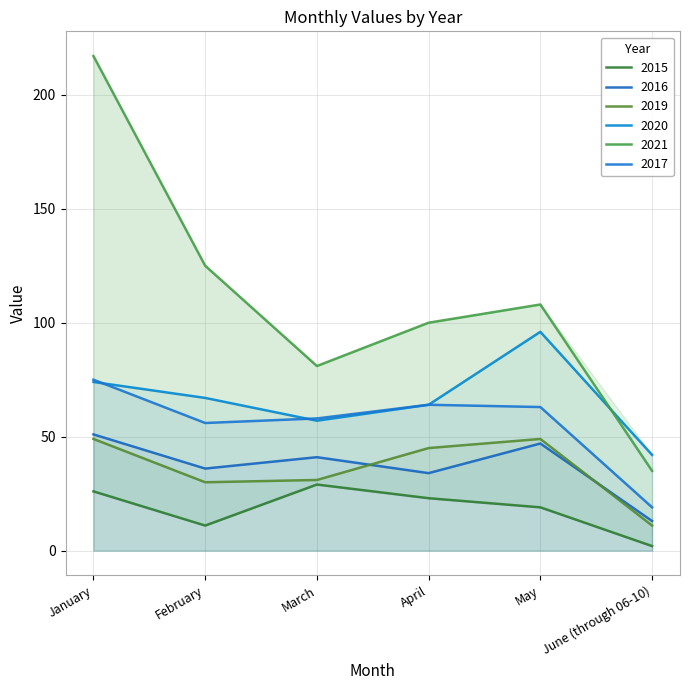

What position from the left is April?

4